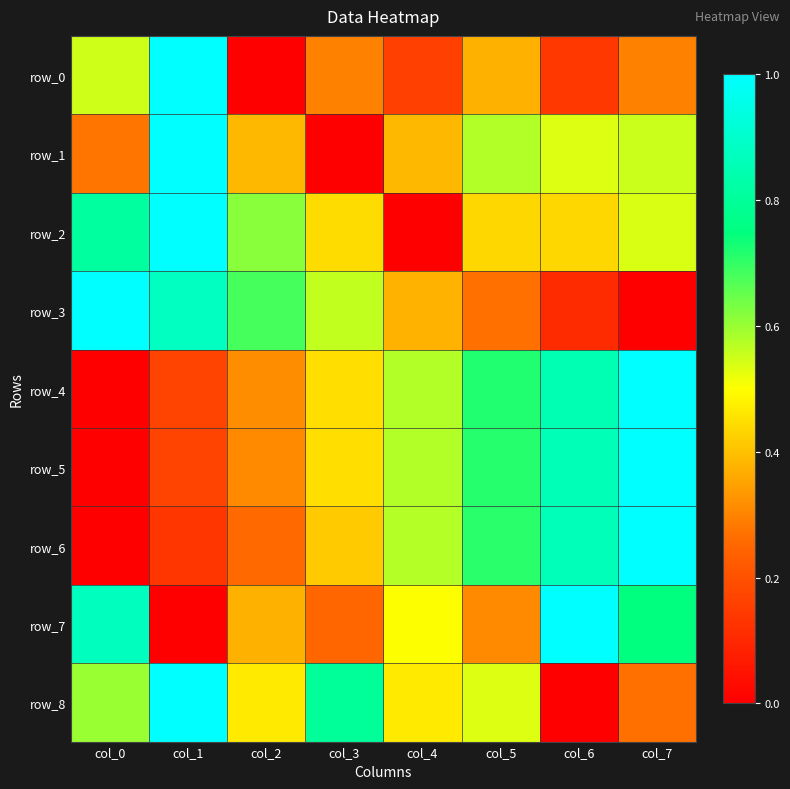

What is the difference between the maximum and second lowest values in the row_1 series?

0.7